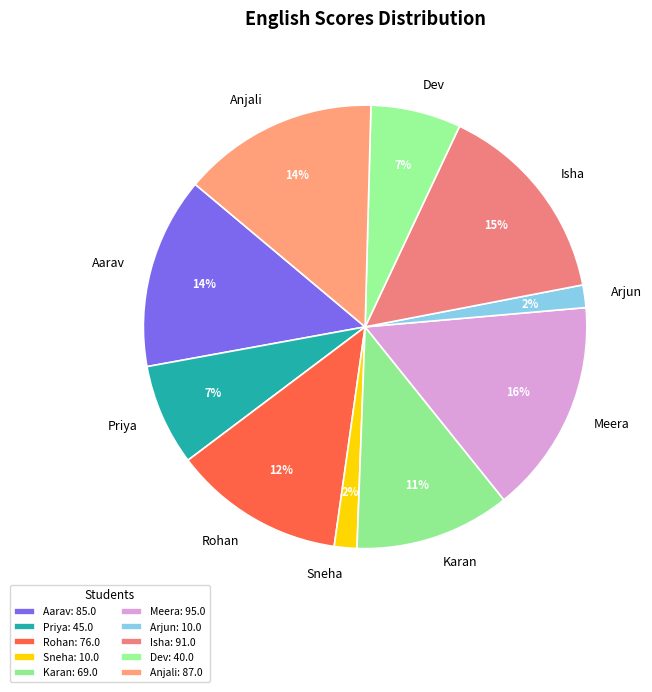

Is it true that Rohan is 12% of the pie?

True